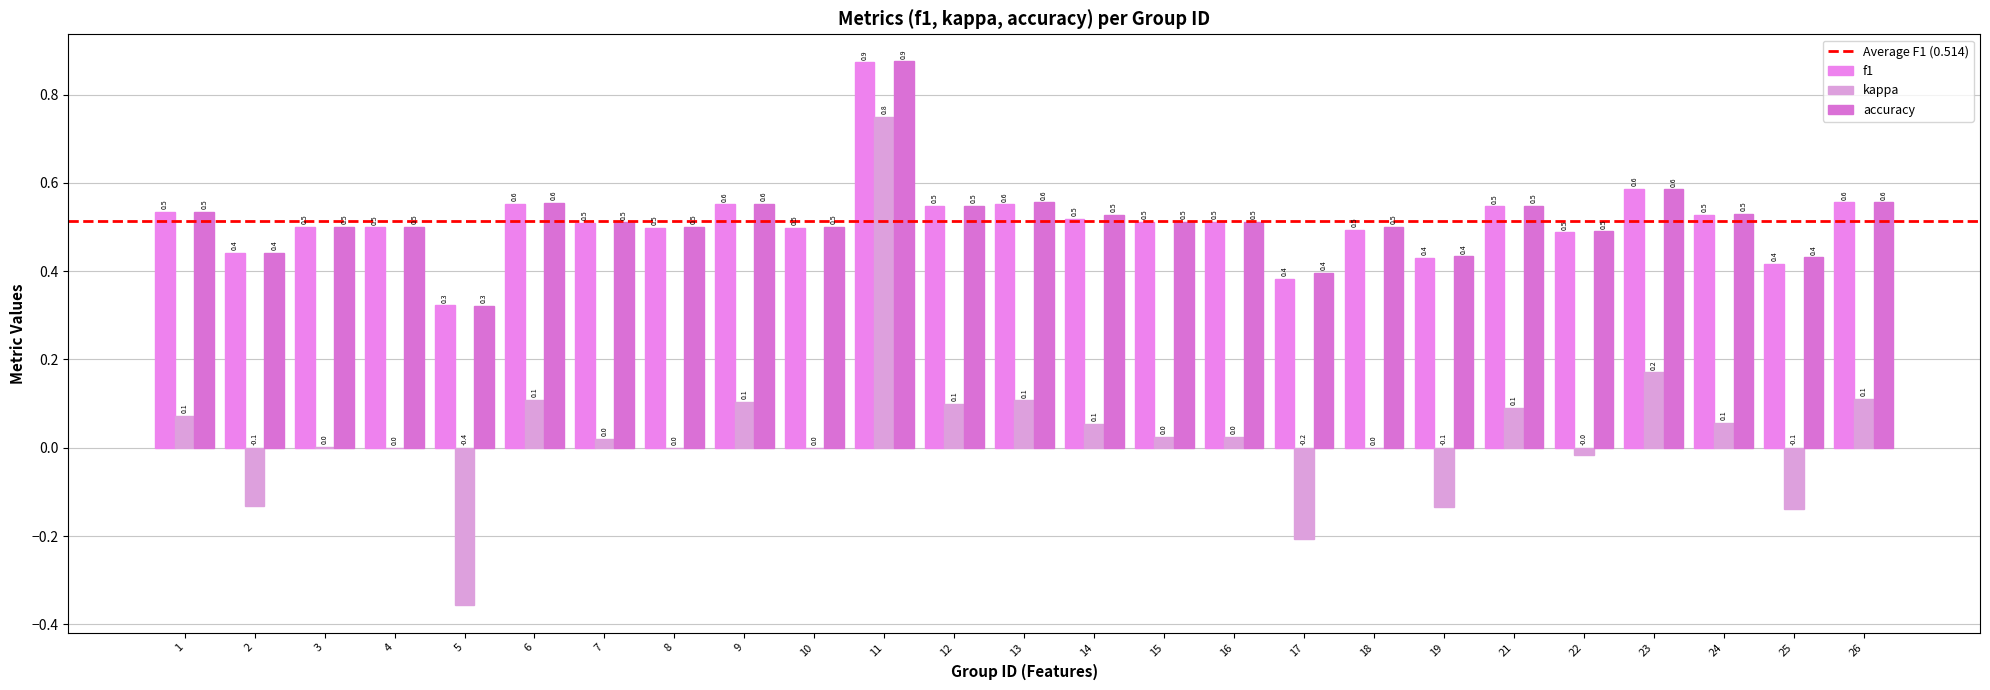

Rank the categories by f1 value from lowest to highest.

5, 17, 25, 19, 2, 22, 18, 10, 8, 4, 3, 7, 15, 16, 14, 24, 1, 21, 12, 13, 9, 6, 26, 23, 11